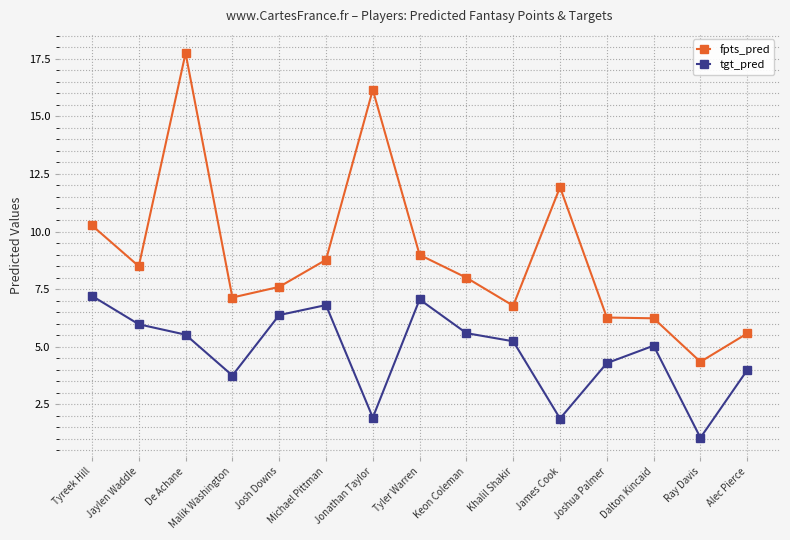

What are all the series names shown in the legend?

fpts_pred, tgt_pred